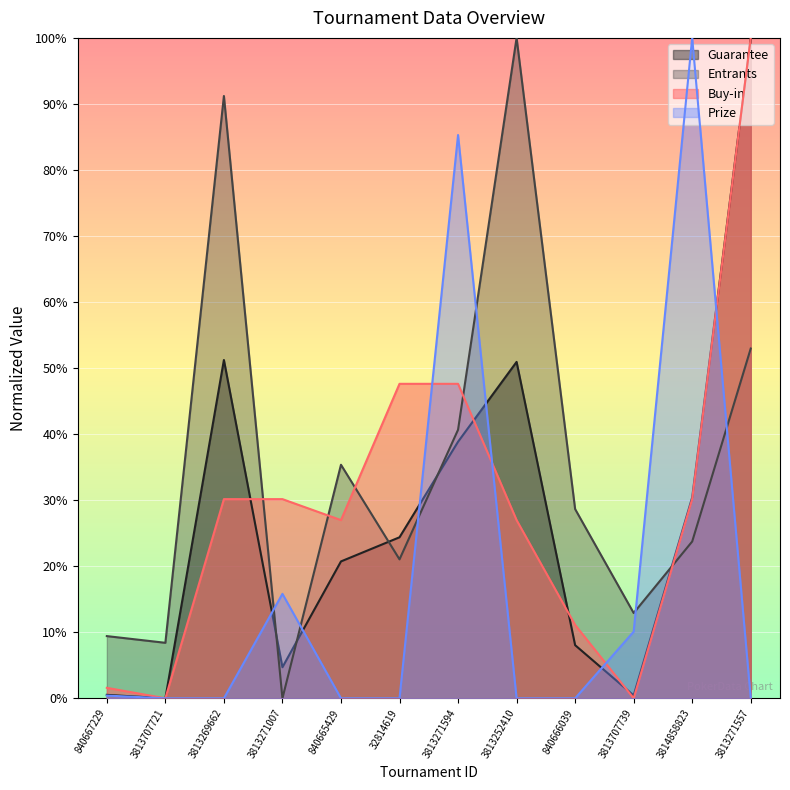

What is the sum of the Buy-in values at 3813707721 and 32814619?

0.5